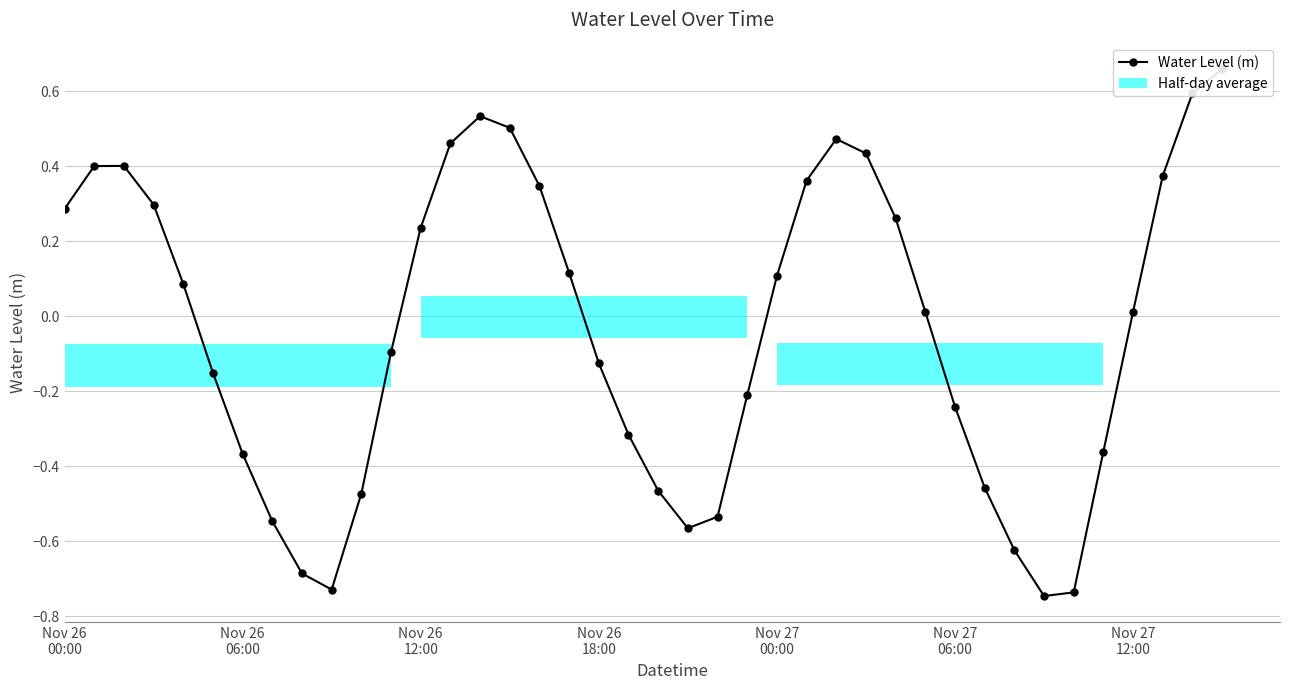

Reading left to right, transcribe all the data shown in this chart.

0.3	0.4	0.4	0.3	0.1	-0.2	-0.4	-0.5	-0.7	-0.7	-0.5	-0.1	0.2	0.5	0.5	0.5	0.3	0.1	-0.1	-0.3	-0.5	-0.6	-0.5	-0.2	0.1	0.4	0.5	0.4	0.3	0.0	-0.2	-0.5	-0.6	-0.7	-0.7	-0.4	0.0	0.4	0.6	0.7